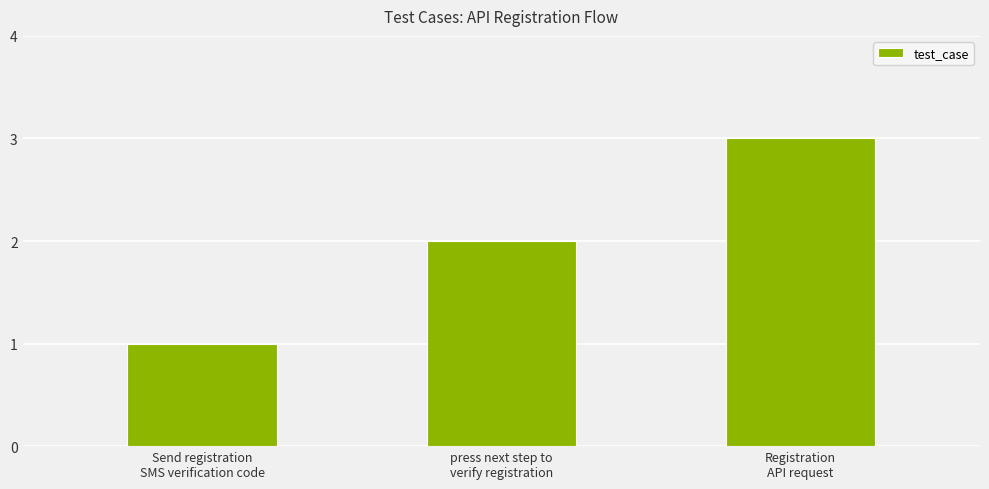

How many bars are there in total?

3